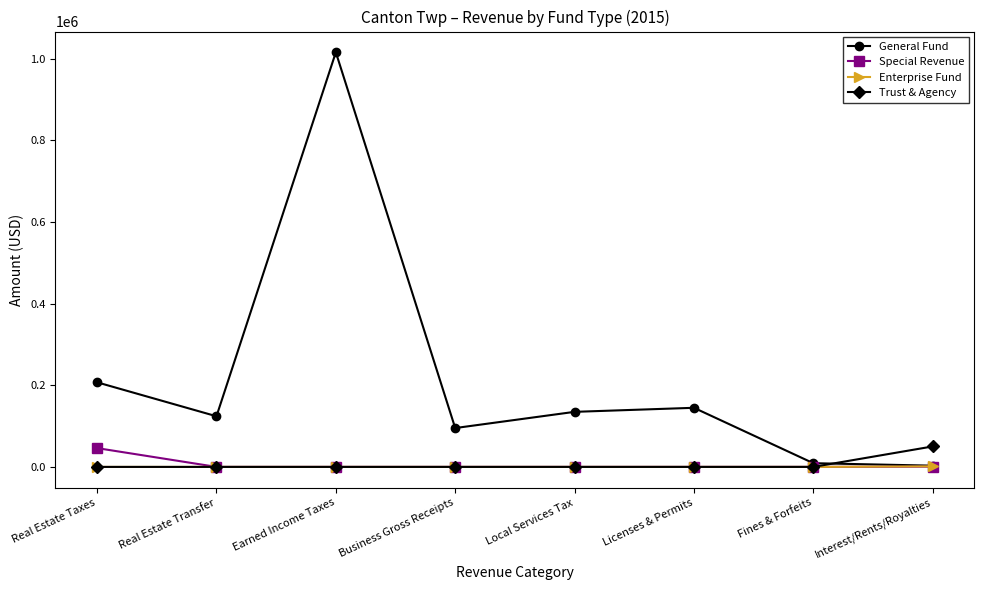

Is it true that General Fund equals 9105 at Fines & Forfeits?

True